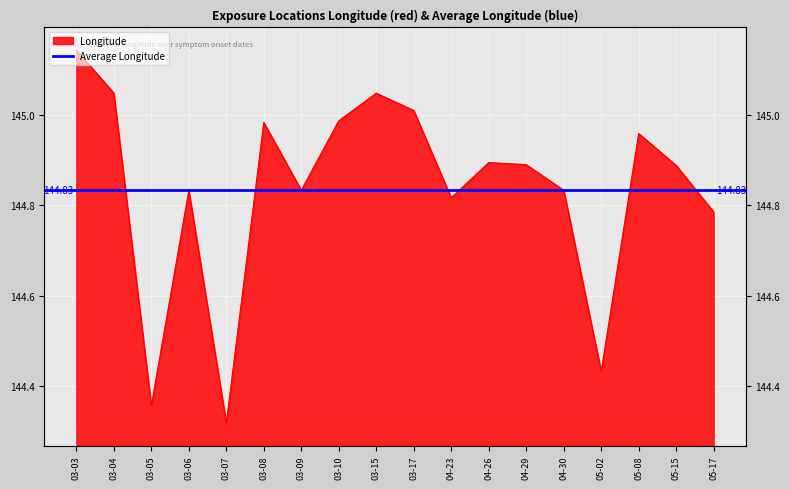

What is the value of the 5th point from the left?

144.3